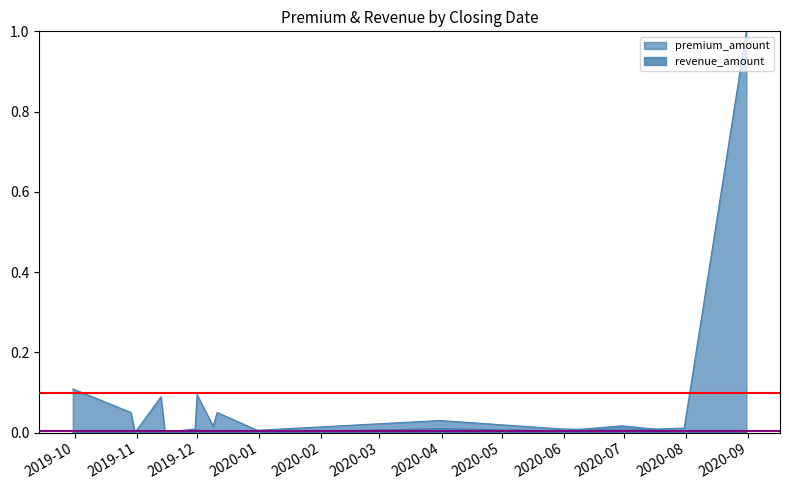

What position from the right is 2020-07-31?

2